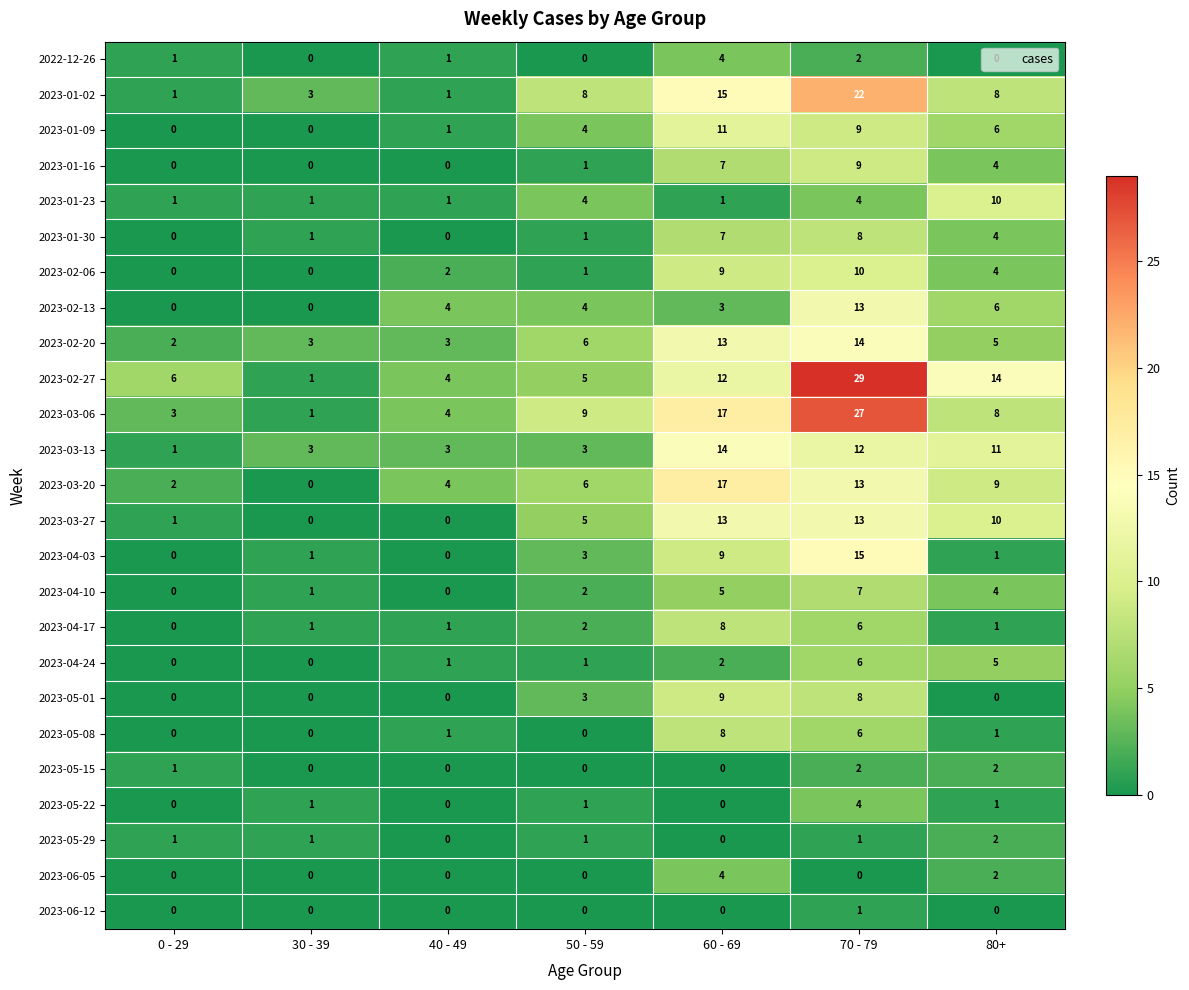

What is the spread (max minus min) of values at 40 - 49?

4